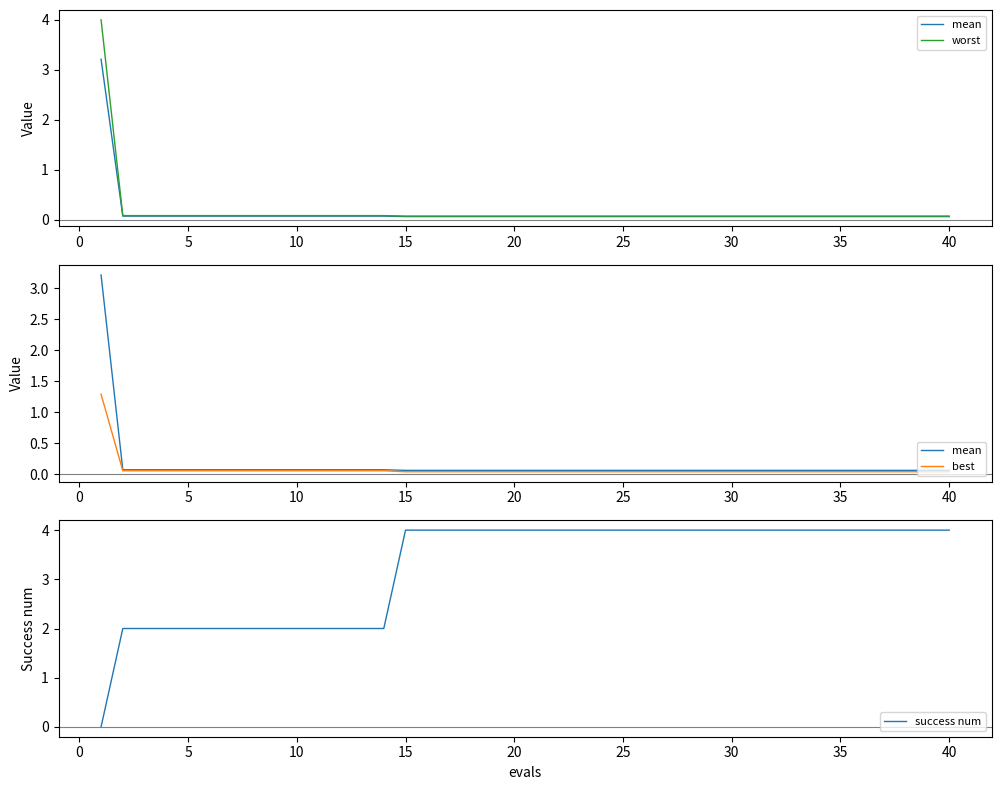

What is the maximum value for success num?

4